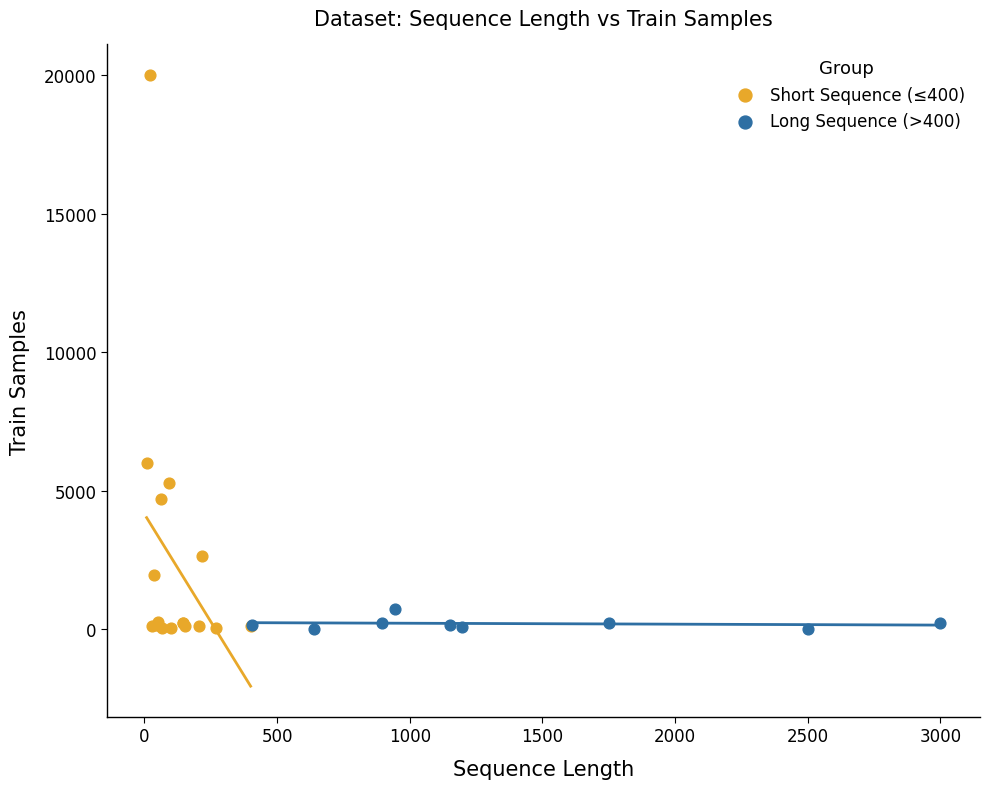

Which series has the widest spread of Y values?

Short Sequence (≤400)